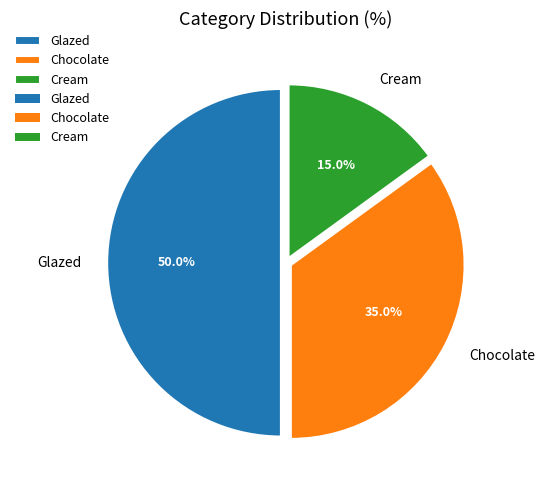

Does Chocolate represent more than half of the total?

No